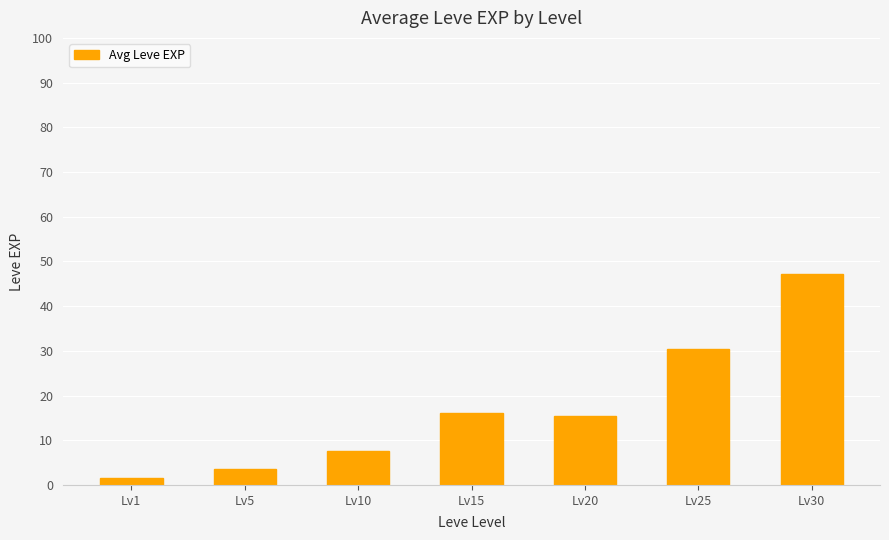

Count the number of data series in this chart.

1